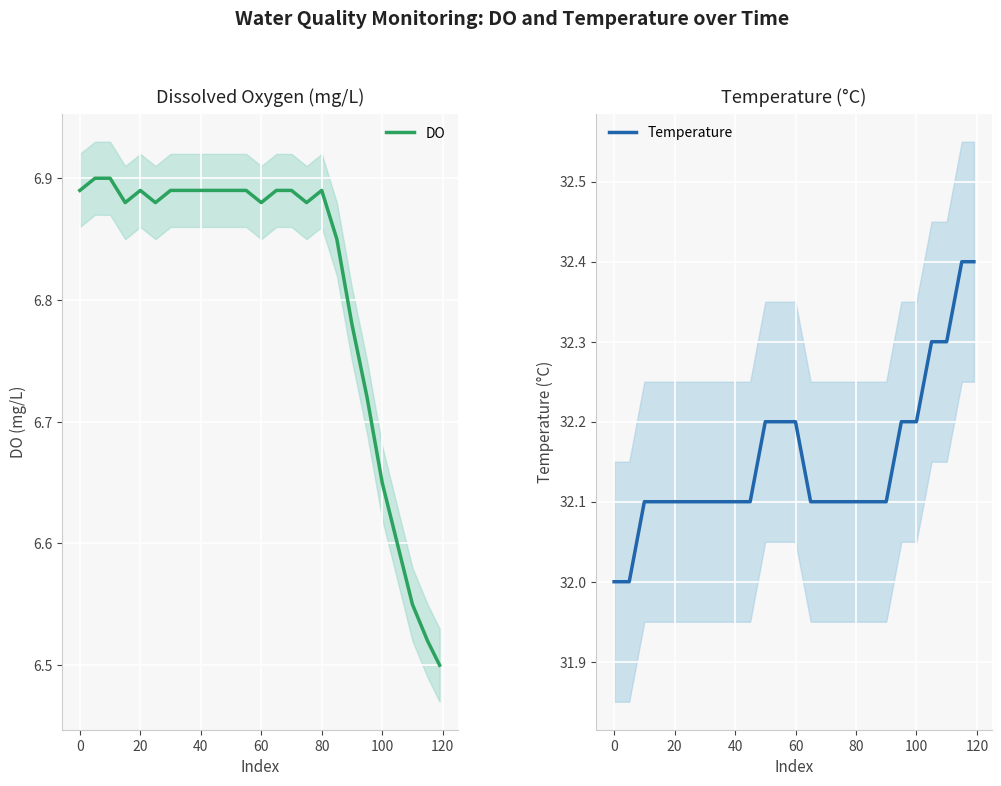

Reading right to left, list all the values displayed in this chart.

DO: 6.5	6.5	6.5	6.6	6.7	6.7	6.8	6.8	6.9	6.9	6.9	6.9	6.9	6.9	6.9	6.9	6.9	6.9	6.9	6.9	6.9	6.9	6.9	6.9	6.9
Temperature: 32.4	32.4	32.3	32.3	32.2	32.2	32.1	32.1	32.1	32.1	32.1	32.1	32.2	32.2	32.2	32.1	32.1	32.1	32.1	32.1	32.1	32.1	32.1	32.0	32.0